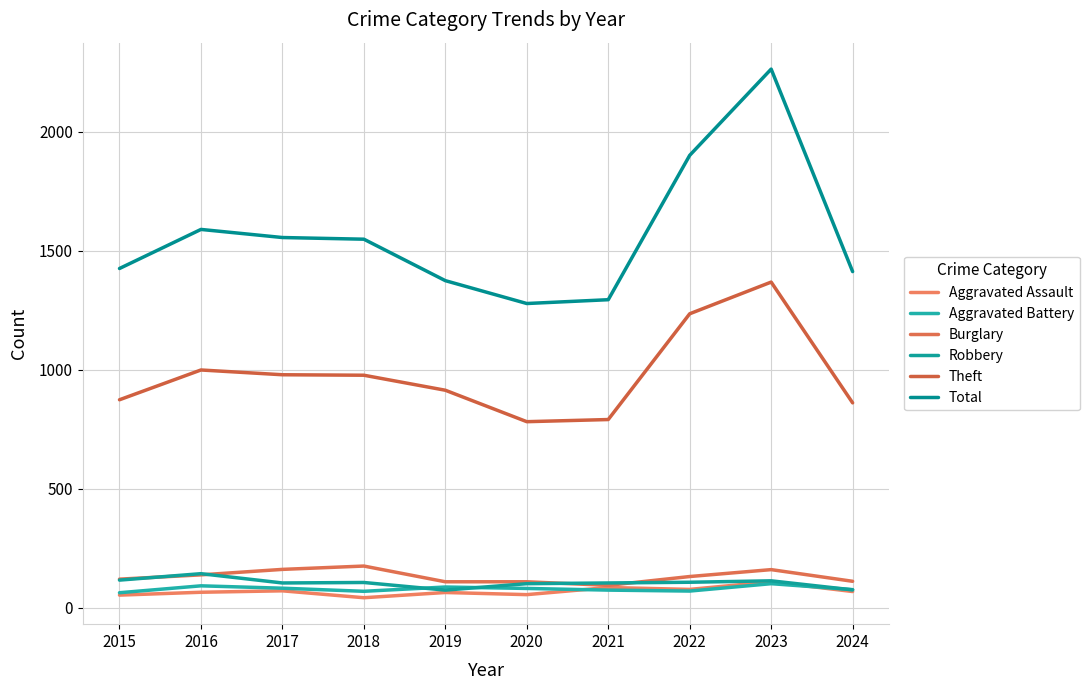

The Total series shows 1589 at 2016. True or false?

True